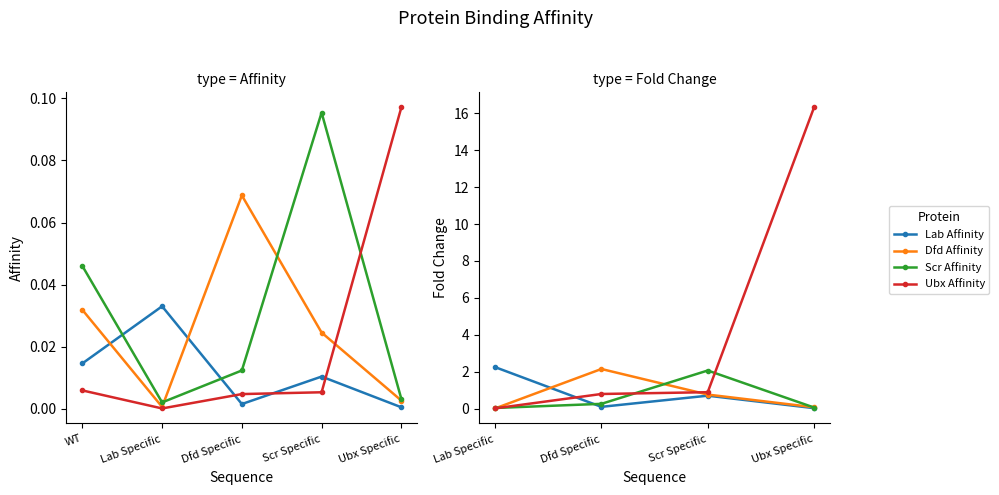

What are all the series names shown in the legend?

Lab Affinity, Dfd Affinity, Scr Affinity, Ubx Affinity